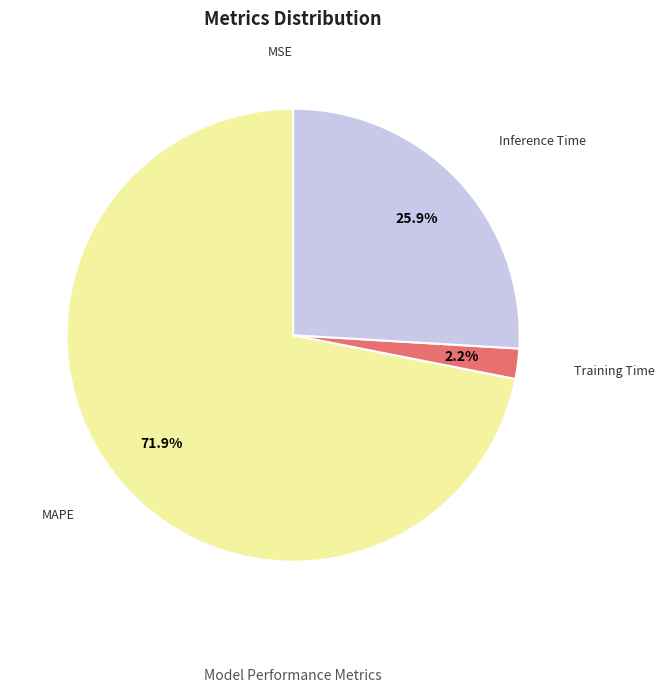

Which slice is the largest?

MAPE